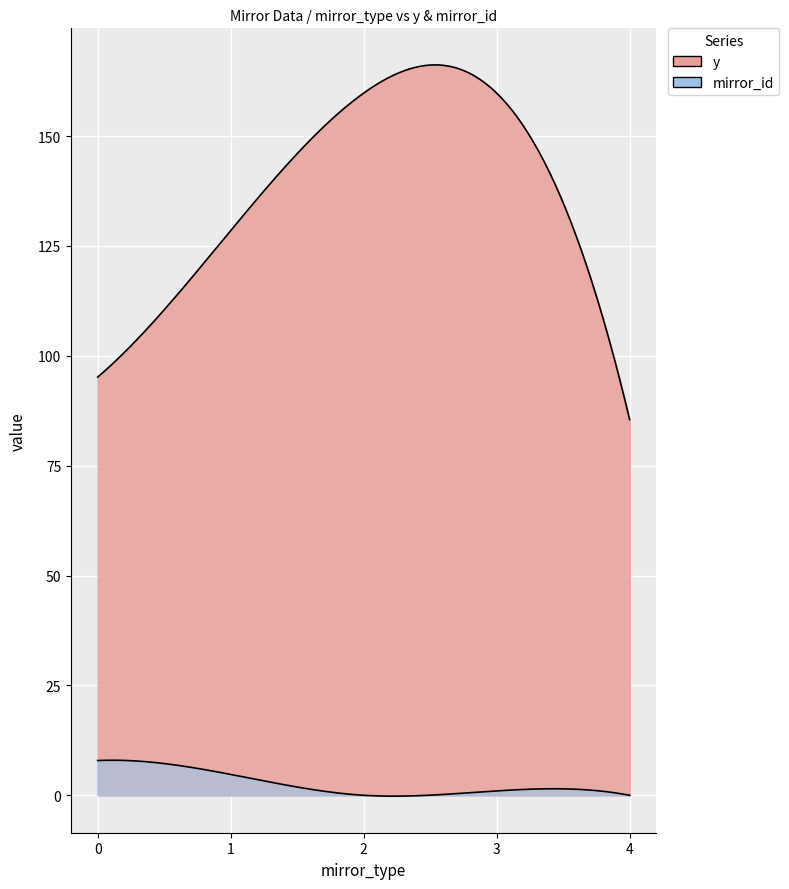

True or false: mirror_id and y intersect in this chart.

False